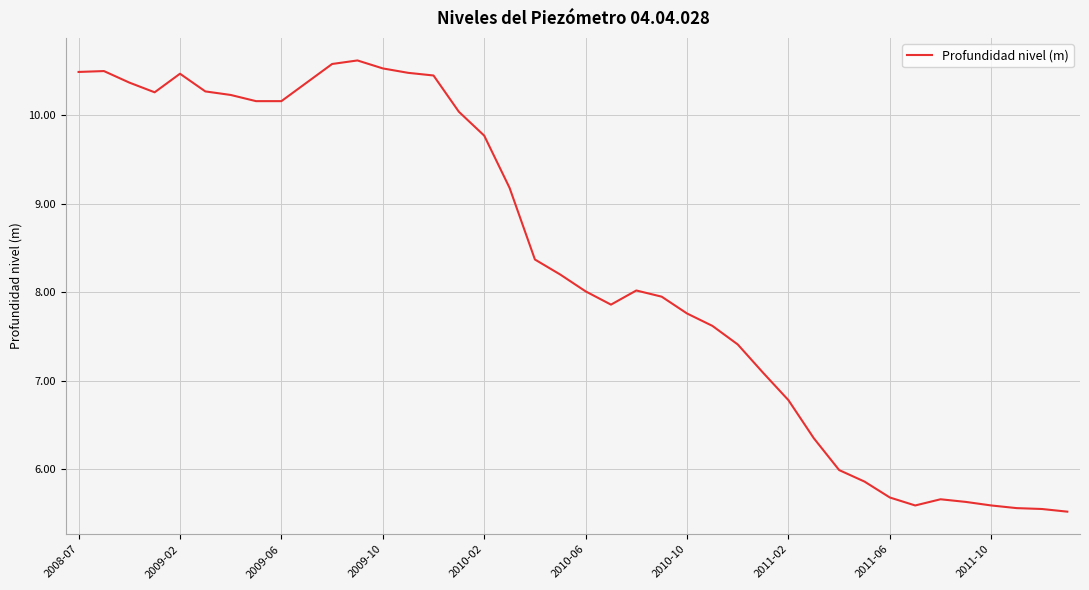

What is the difference between the maximum and minimum values?

5.1